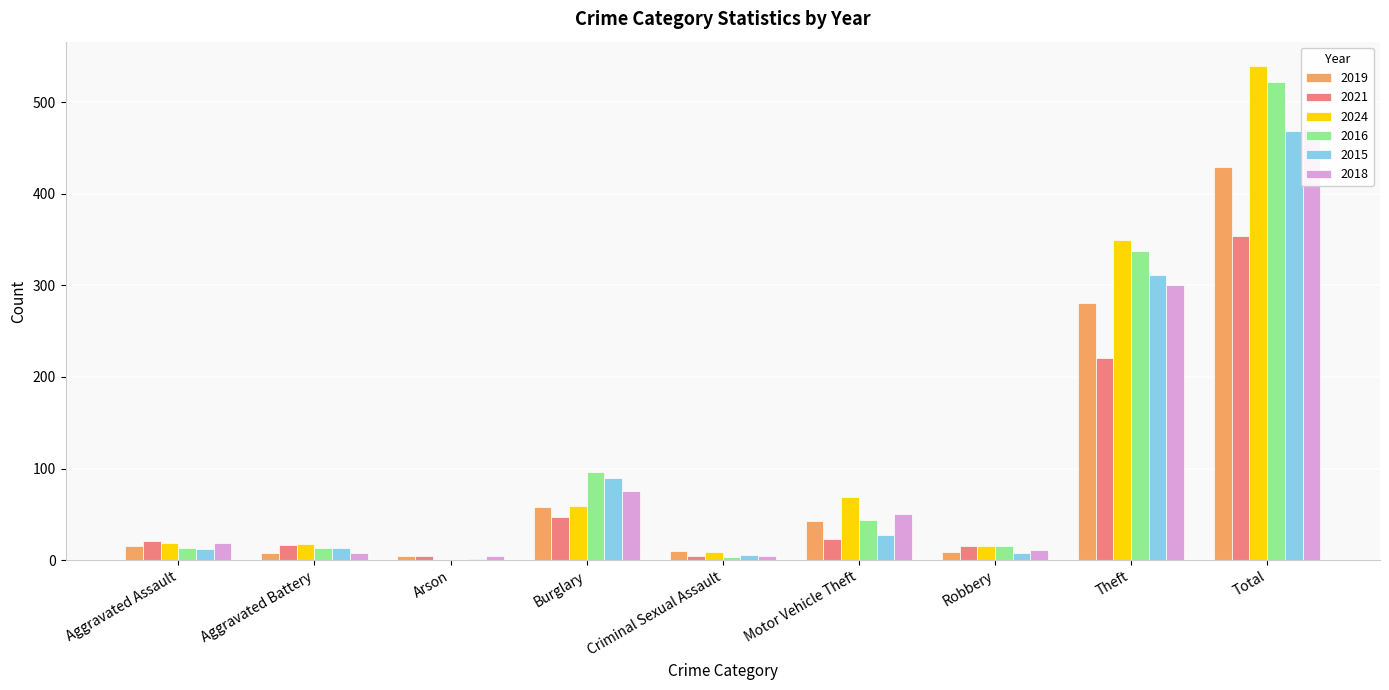

What is the label of the 7th bar from the left?

Robbery